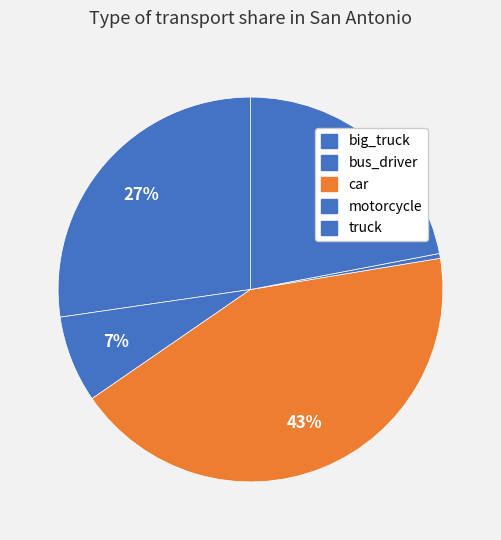

To the nearest percent, what portion does bus_driver represent?

7%